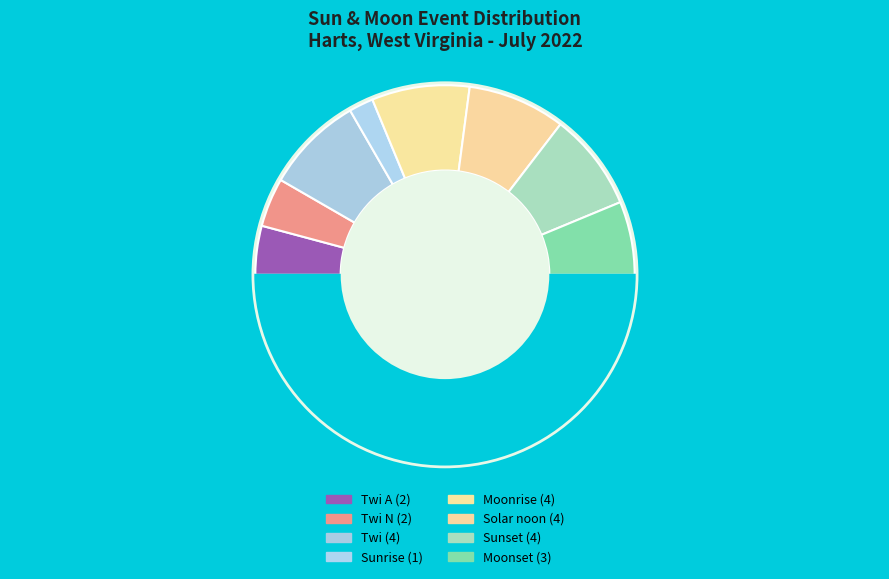

What is the largest slice in the pie chart?

Twi